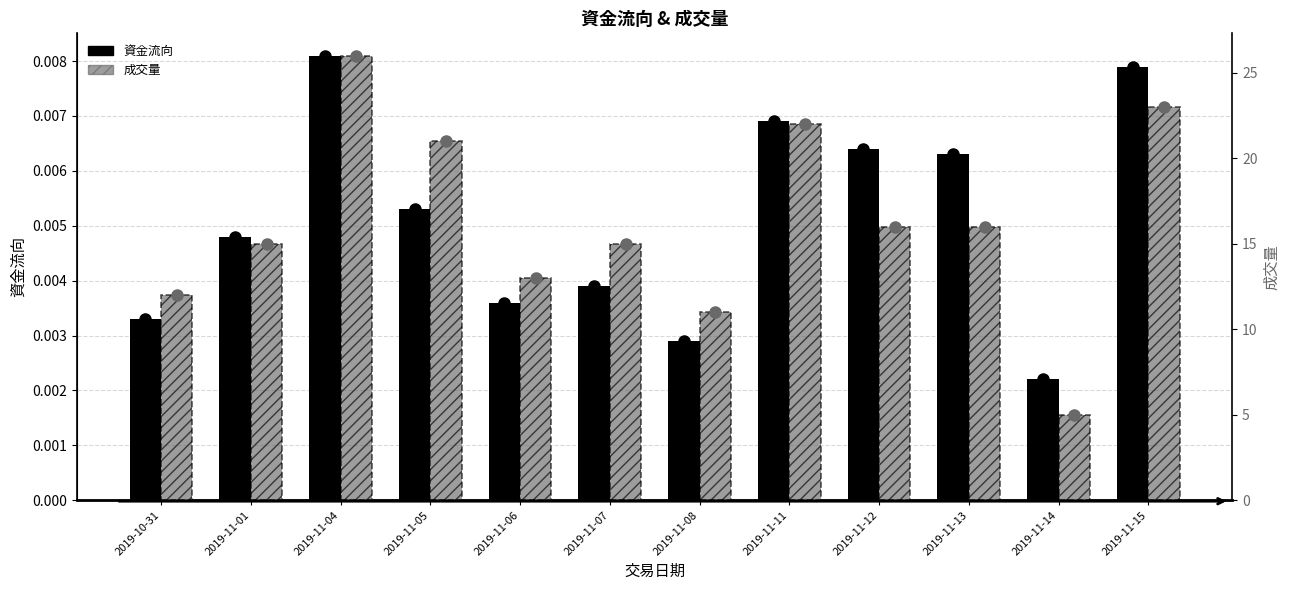

Which series has the widest spread of values?

成交量